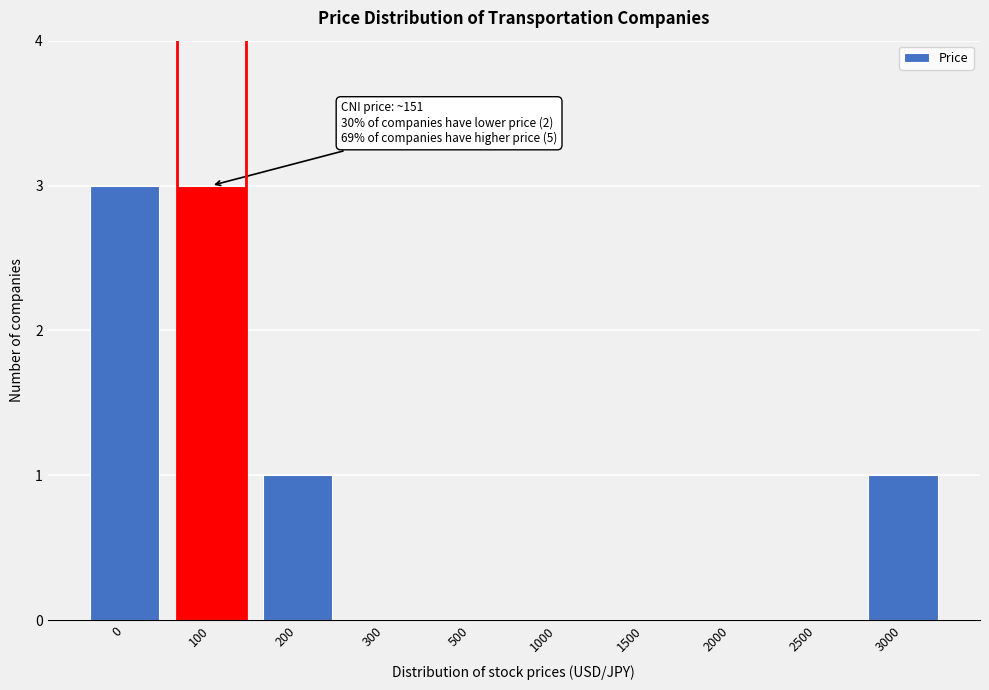

Reading left to right, what are all the values shown in this chart?

0=3	100=3	200=1	300=0	500=0	1000=0	1500=0	2000=0	2500=0	3000=1